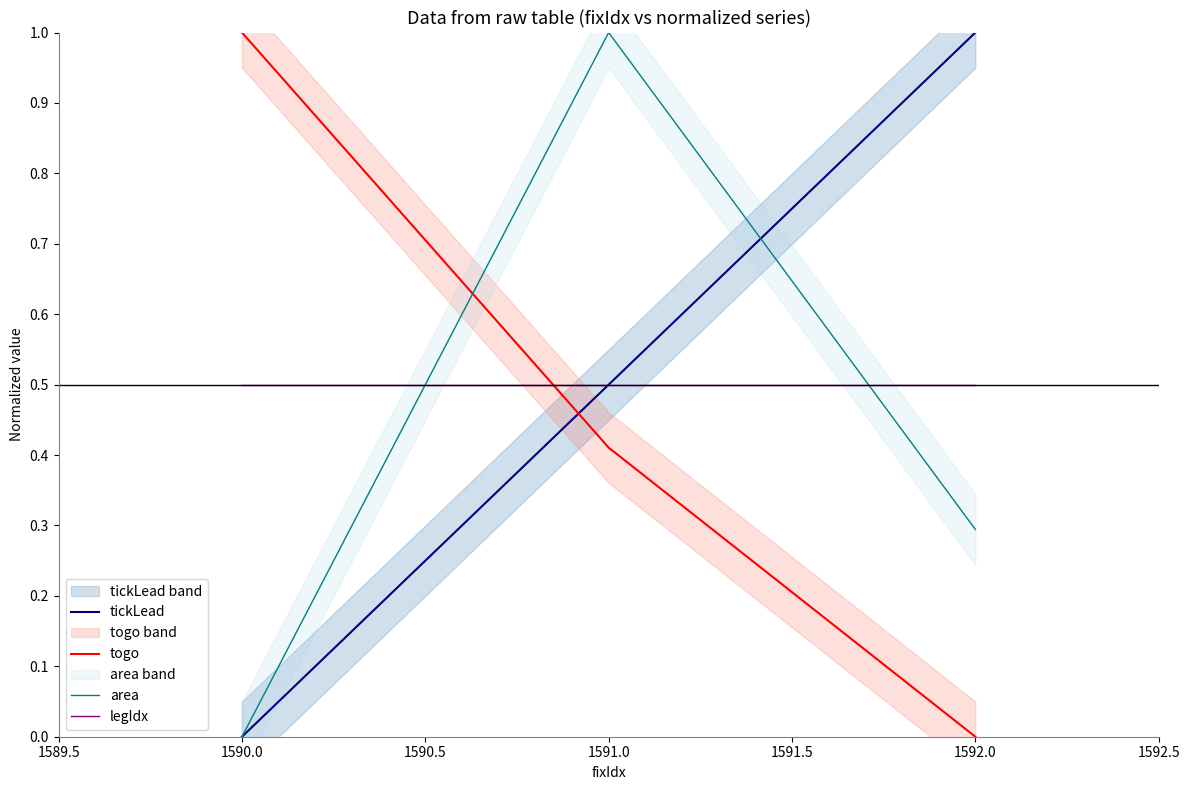

Reading right to left, list all the values displayed in this chart.

tickLead: 1.0	0.5	0.0
togo: 0.0	0.4	1.0
area: 0.3	1.0	0.0
legIdx: 0.5	0.5	0.5